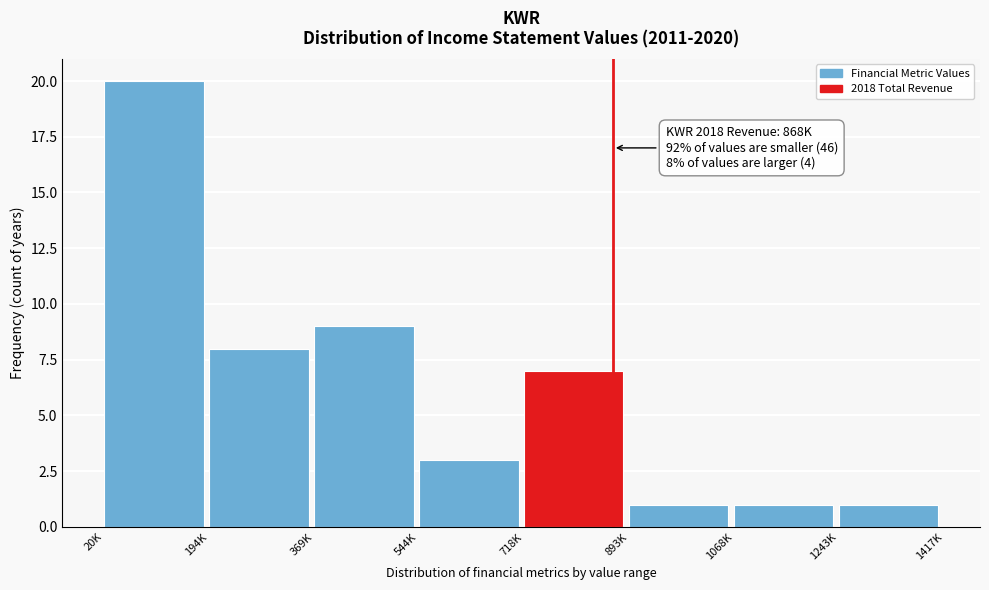

Reading right to left, list all the values displayed in this chart.

1243K=1	1068K=1	893K=1	718K=7	544K=3	369K=9	194K=8	20K=20